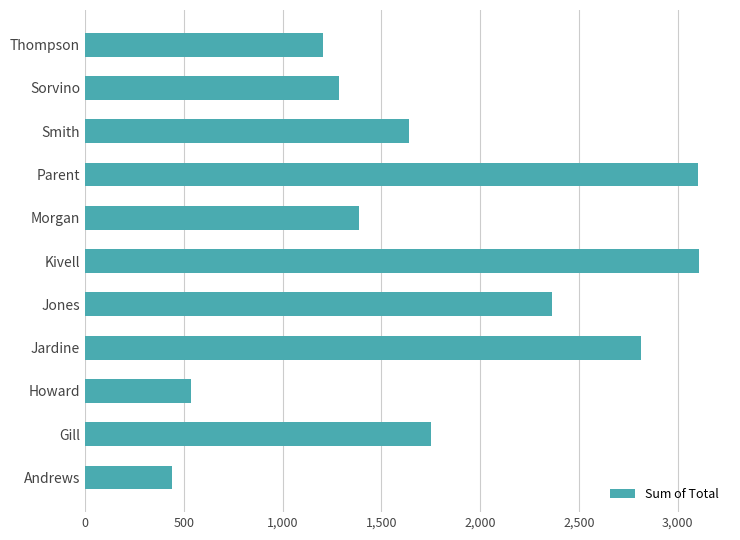

What is the change in value from Jardine to Parent?

+290.1